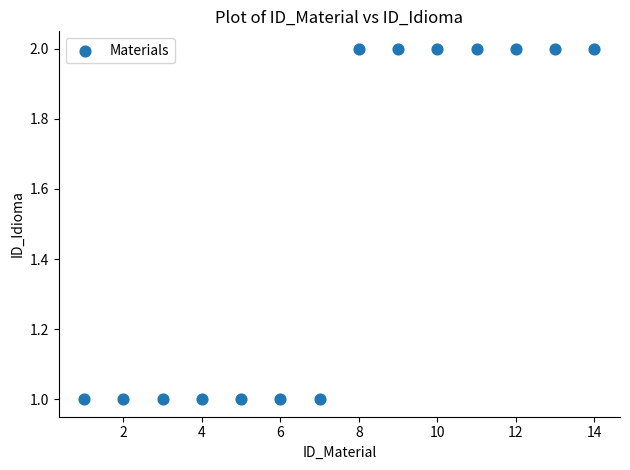

What is the range of X values (max minus min)?

13